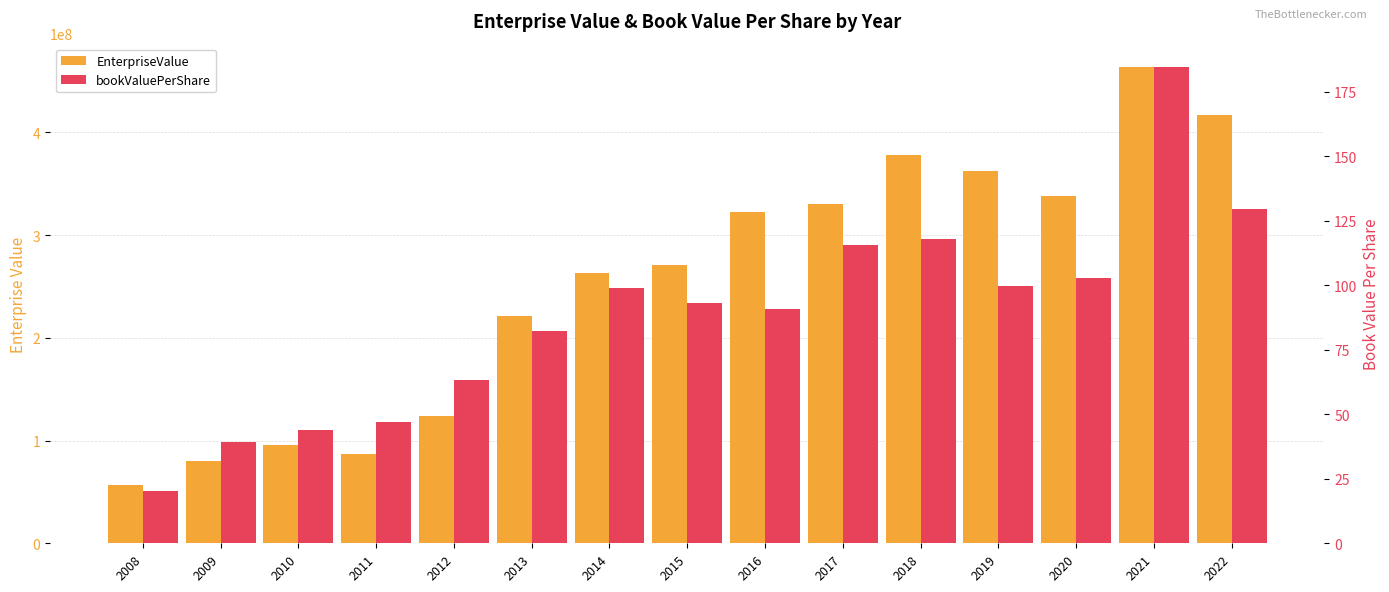

The bookValuePerShare series shows 129.8 at 2022. True or false?

True